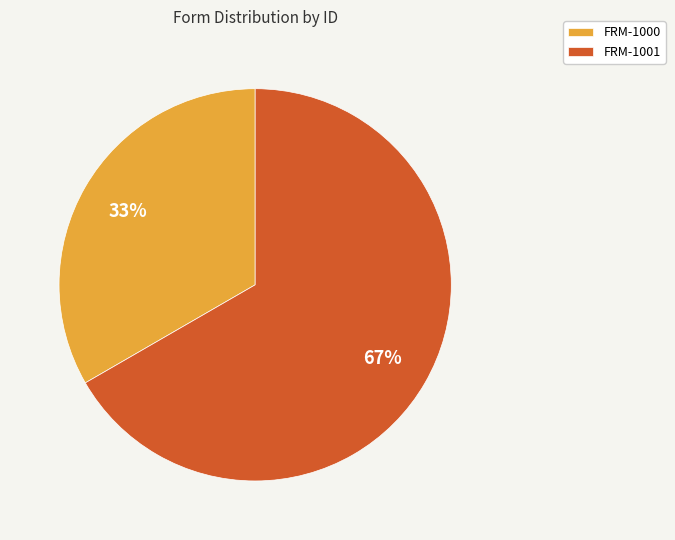

How many slices are in this pie chart?

2